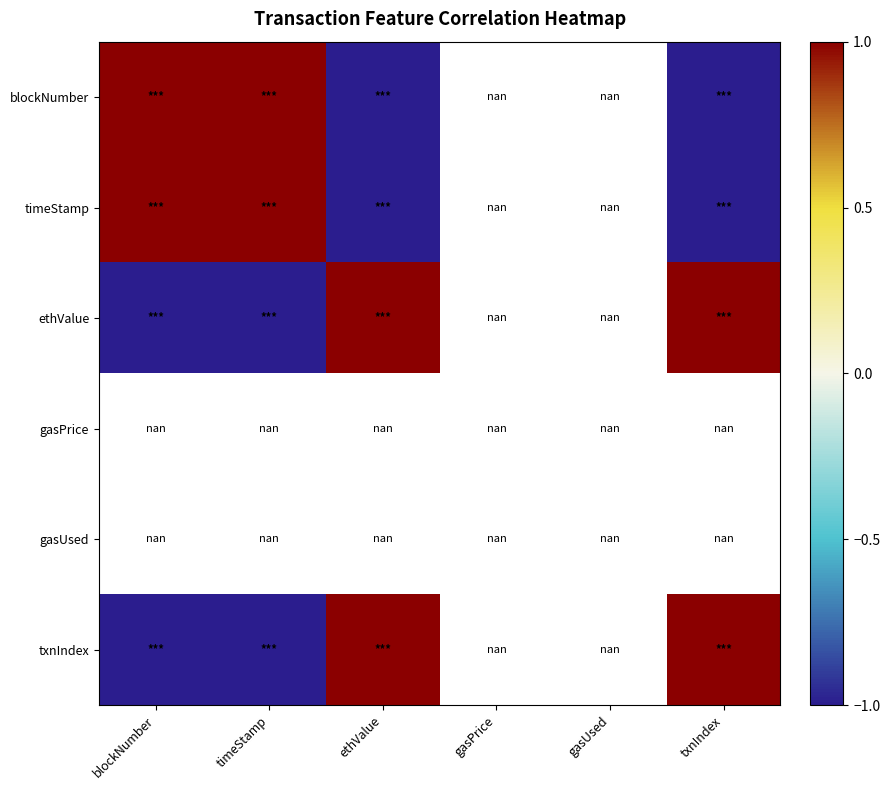

At how many categories does at least one series exceed 0?

4